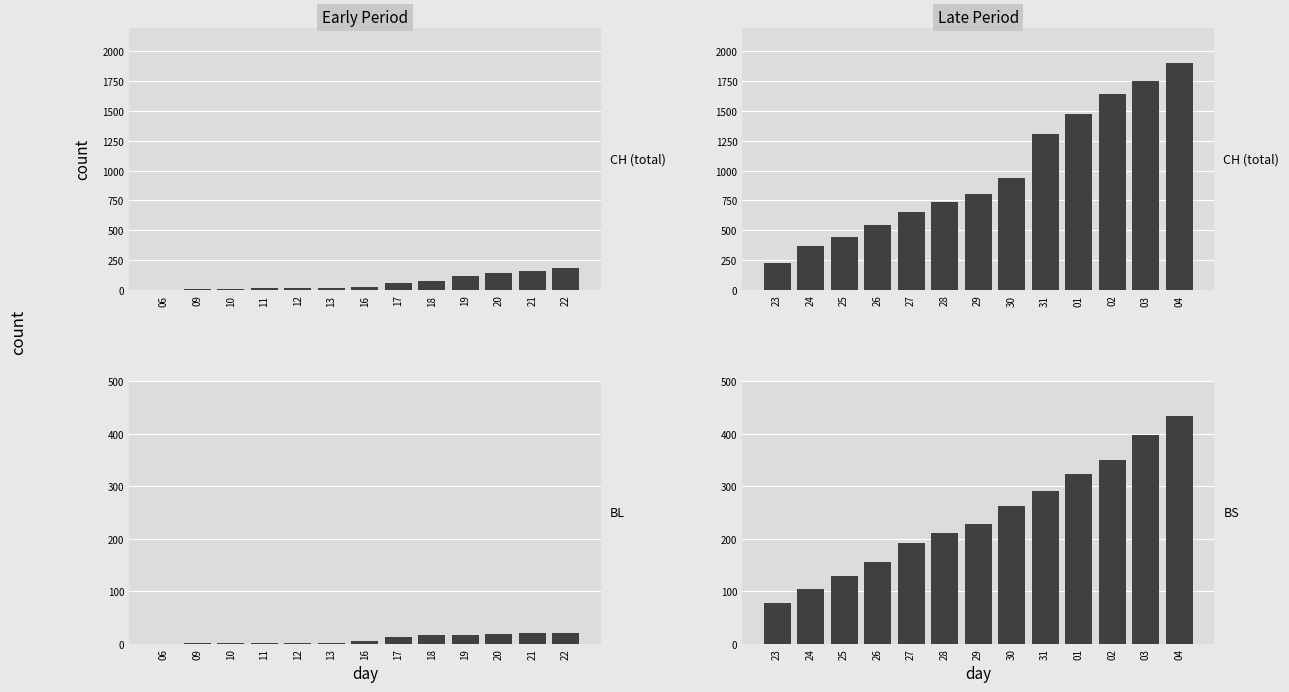

How many values in the BL series exceed 5?

6